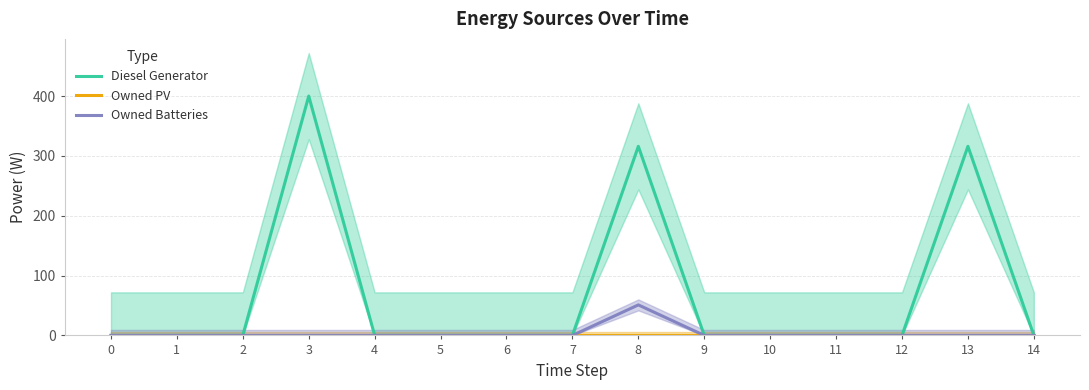

The value of Owned Batteries at 7 is 0. True or false?

True